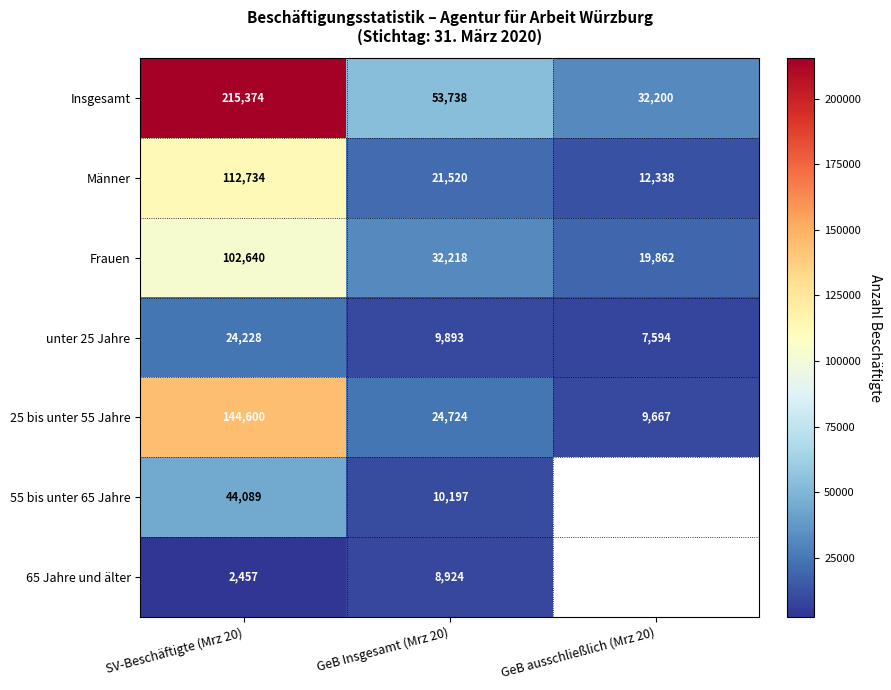

Is the value of Frauen at GeB Insgesamt (Mrz 20) greater than the value of unter 25 Jahre at GeB ausschließlich (Mrz 20)?

Yes